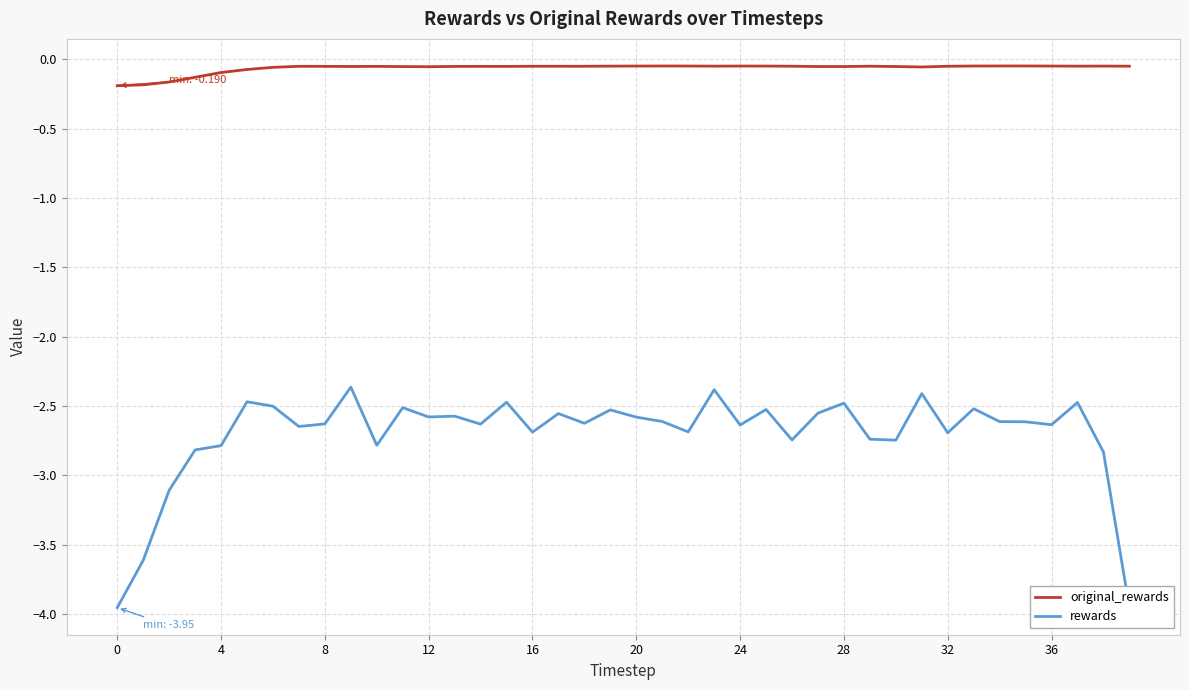

True or false: original_rewards has more than 1 interior local peaks.

True